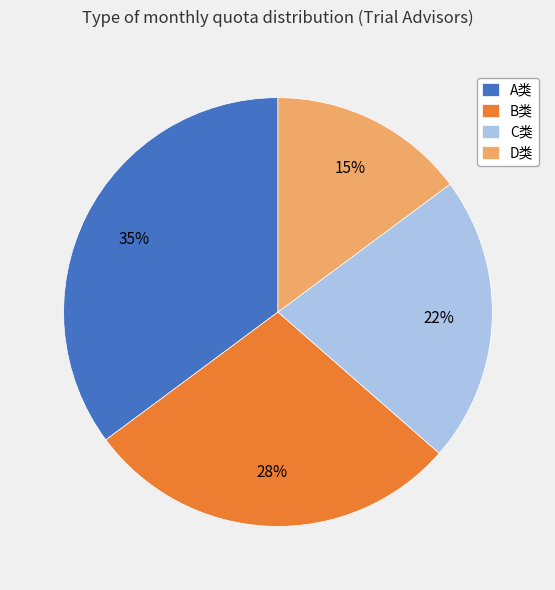

To the nearest percent, what is the difference between the B类 and A类 slice percentages?

7%